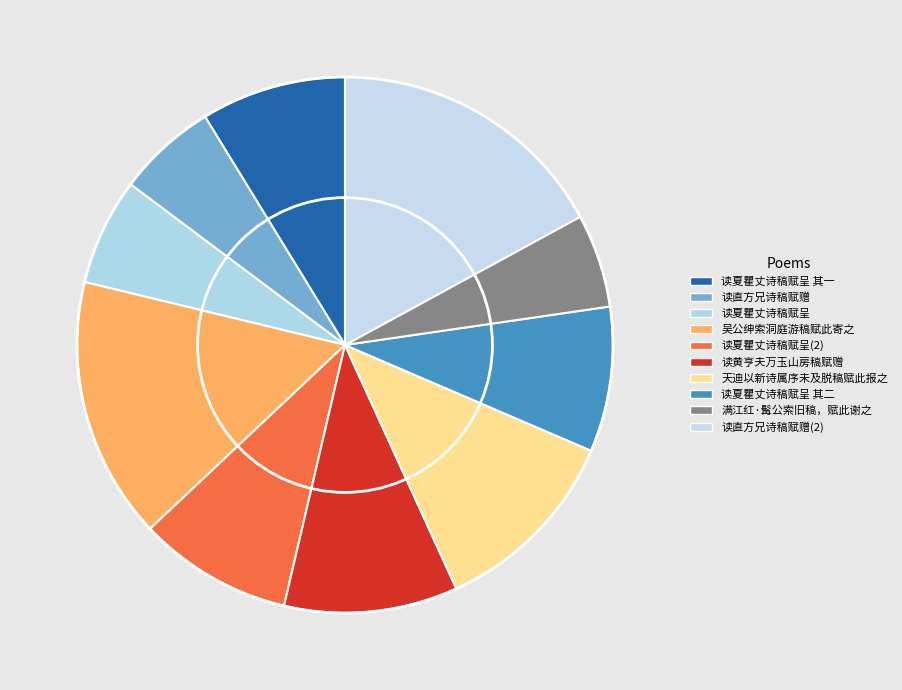

Count the number of slices in the pie.

10